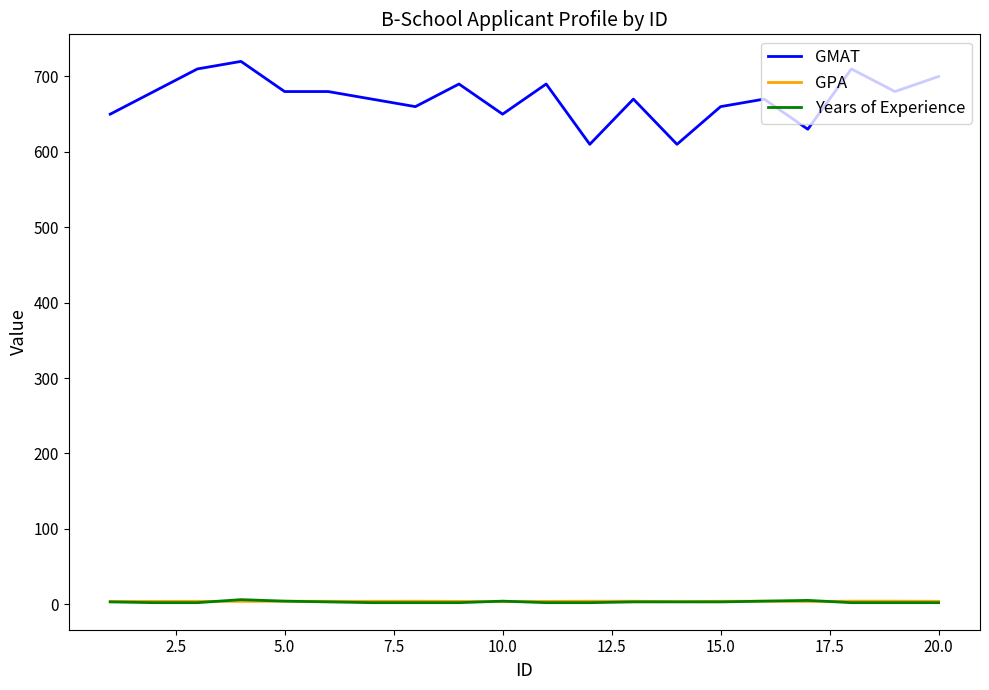

How many lines are shown in the chart?

3